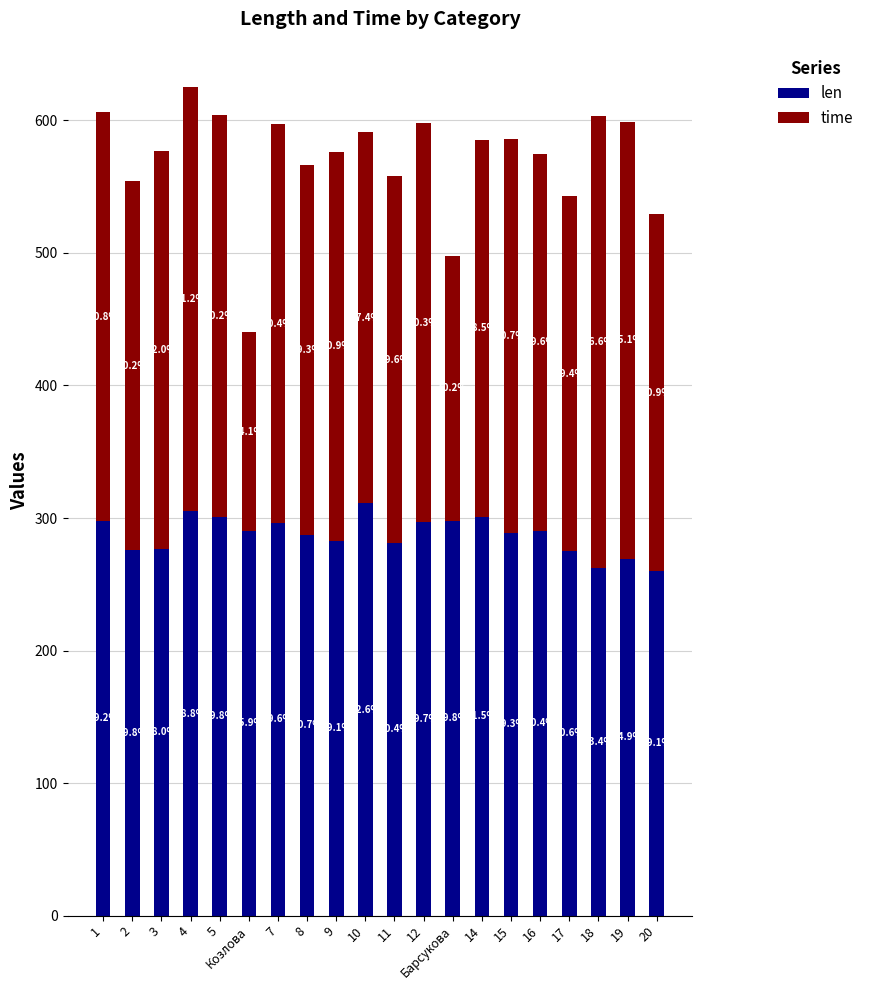

Are the bars horizontal?

No